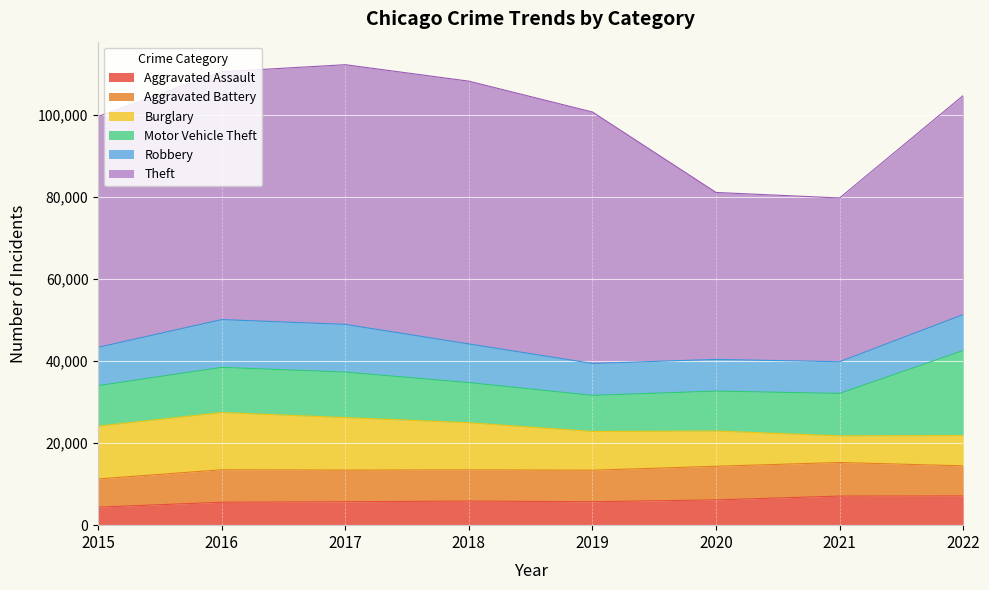

At which label is Burglary closest to 10222?

2019